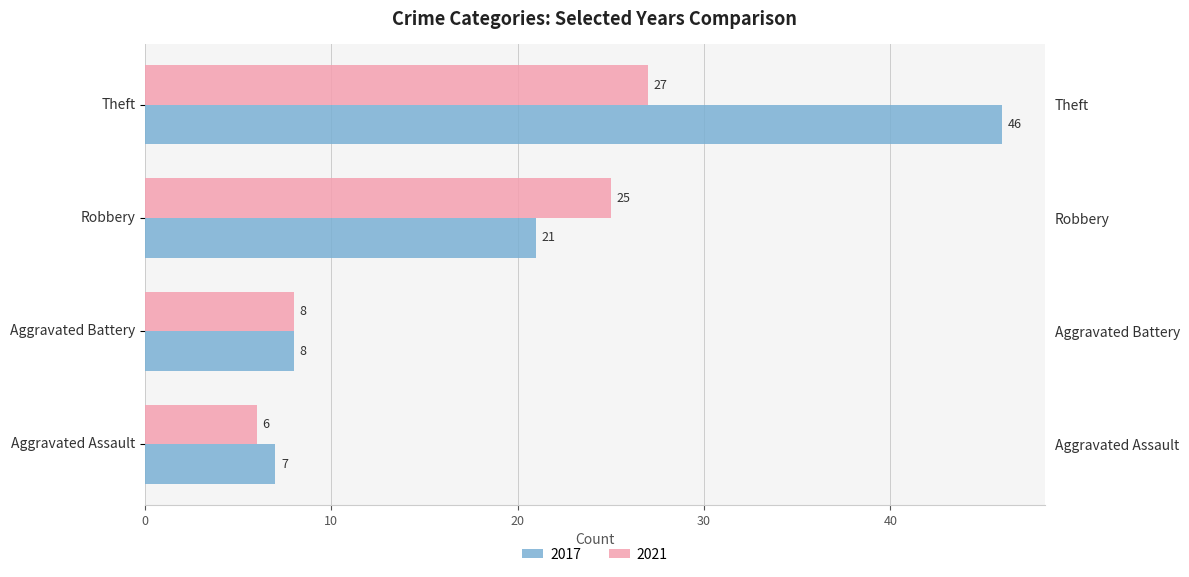

Which series has the largest total across all categories?

2017